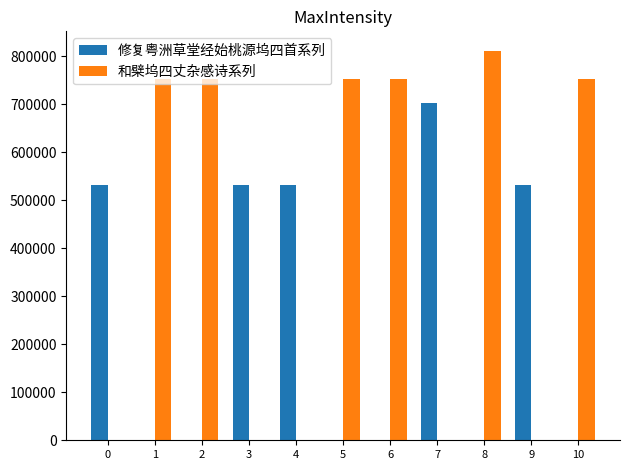

What is the sum of the 和檗坞四丈杂感诗系列 values at 2 and 10?

1504876